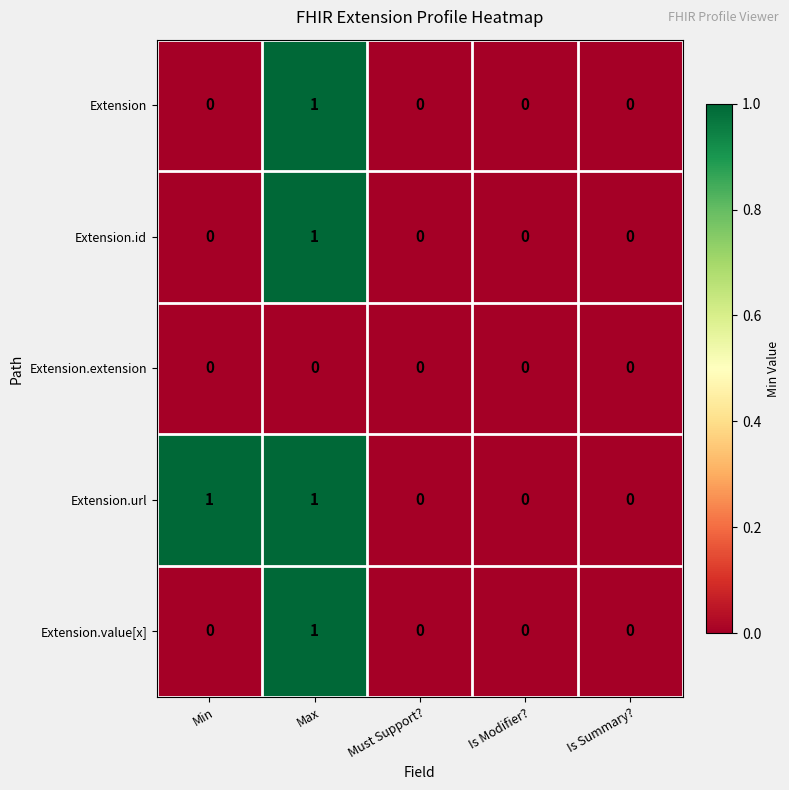

Reading right to left, list all the values displayed in this chart.

Extension: 0	0	0	1	0
Extension.id: 0	0	0	1	0
Extension.extension: 0	0	0	0	0
Extension.url: 0	0	0	1	1
Extension.value[x]: 0	0	0	1	0